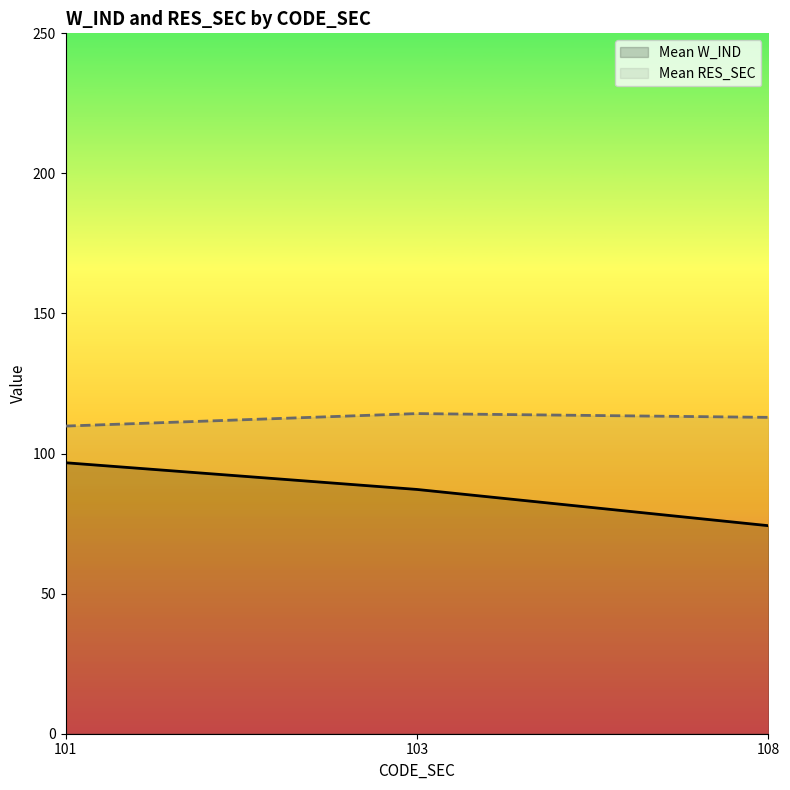

What are all the series names shown in the legend?

Mean W_IND, Mean RES_SEC